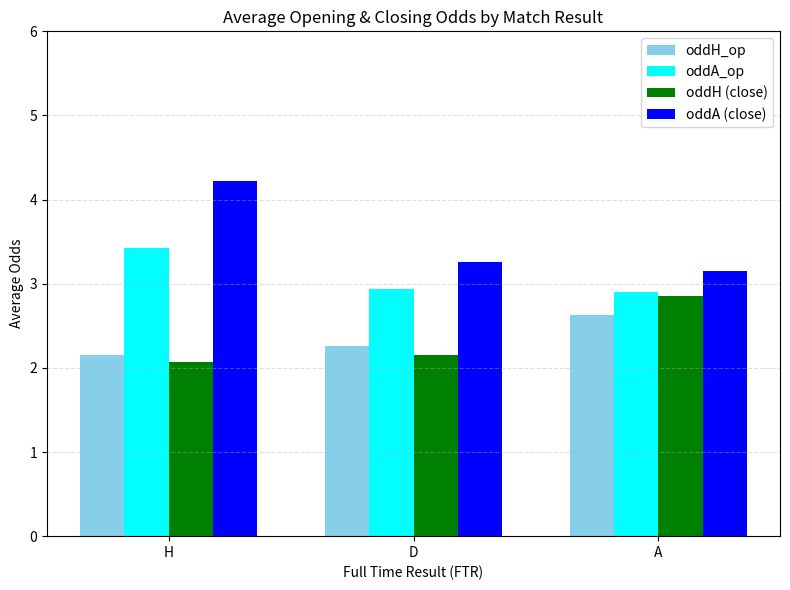

At how many categories does at least one series exceed 3?

3